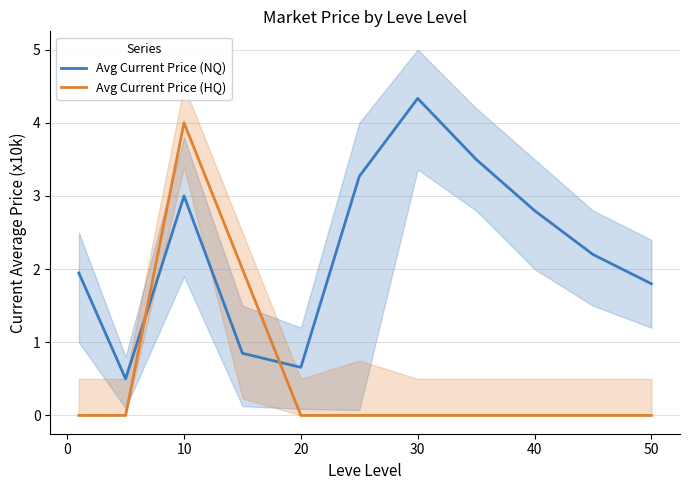

Is it true that Avg Current Price (HQ) equals 2.7 at 50?

False